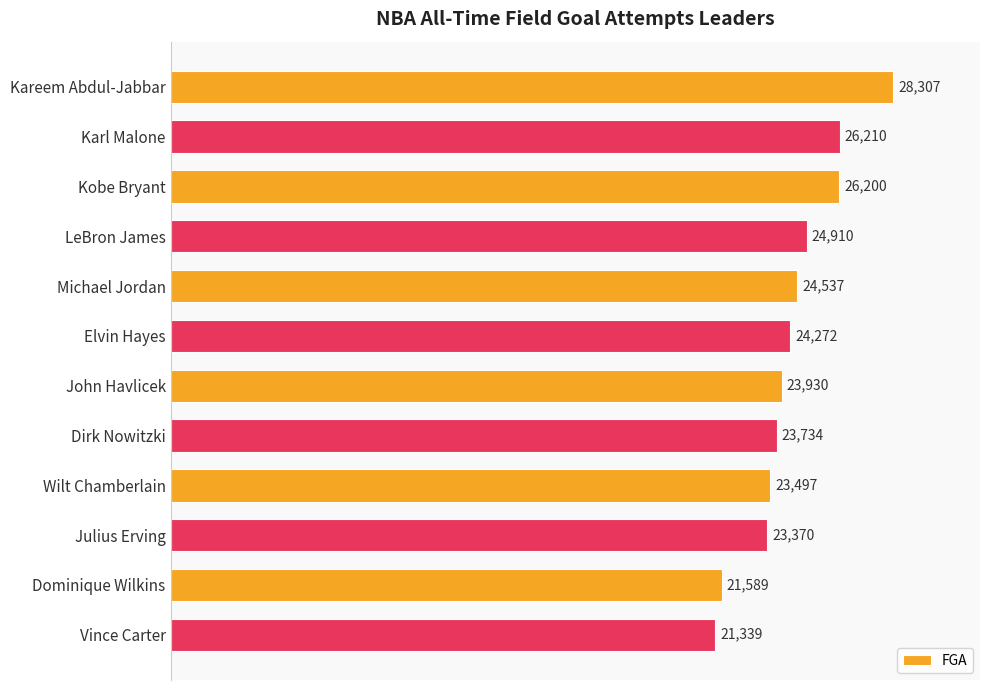

Are the bars grouped side by side (vs. stacked)?

No